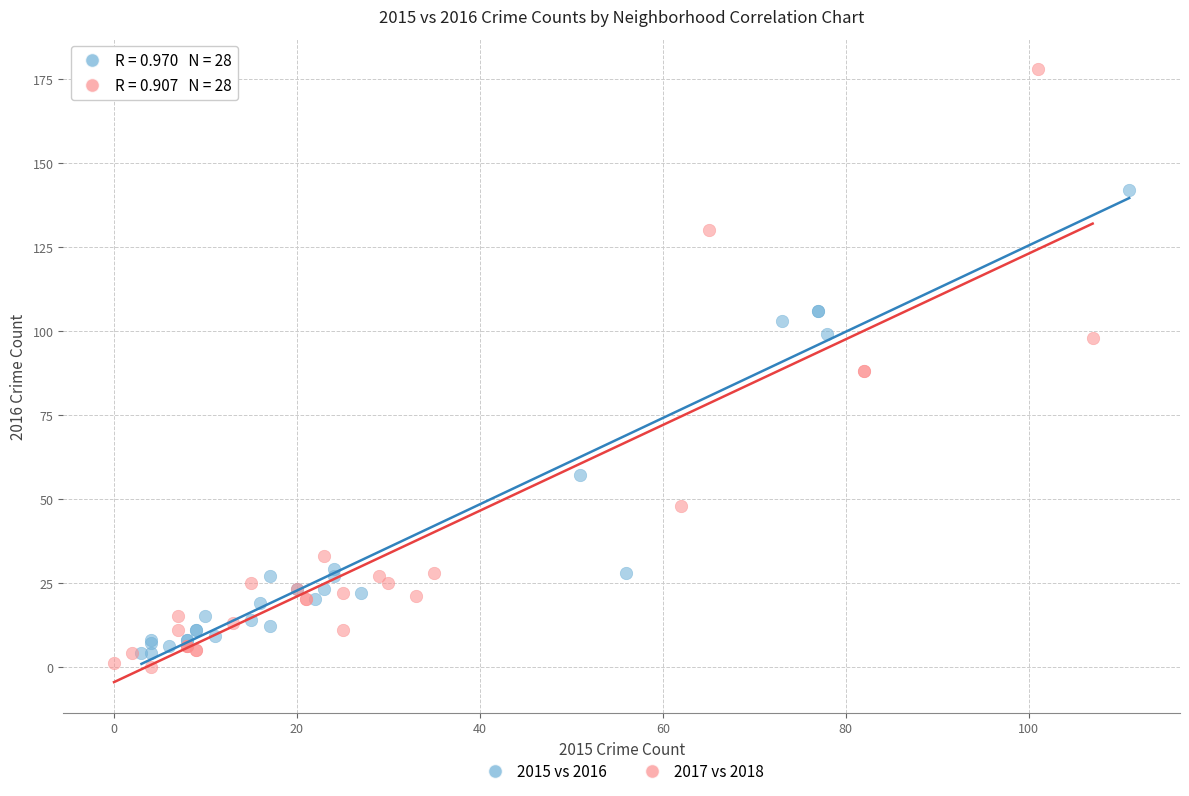

Which series has the widest spread of Y values?

2017 vs 2018